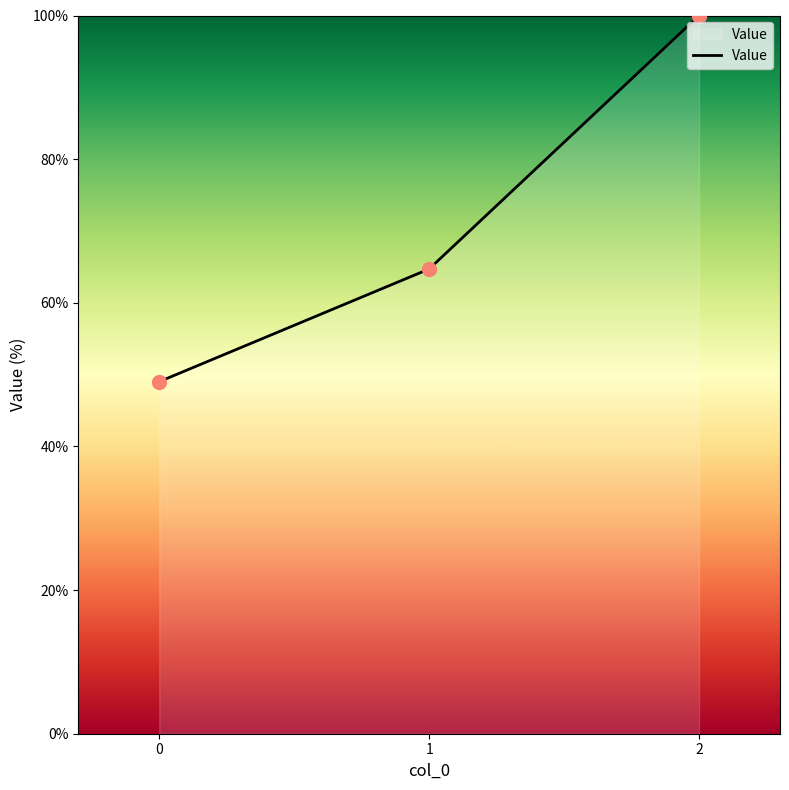

What is the change in value from 1 to 2?

+35.3